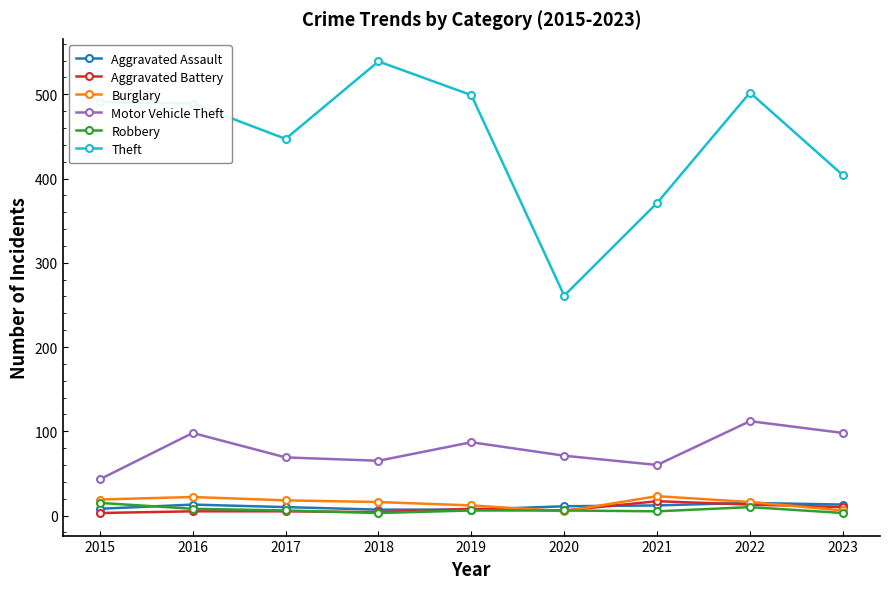

At how many categories does at least one series exceed 251?

9